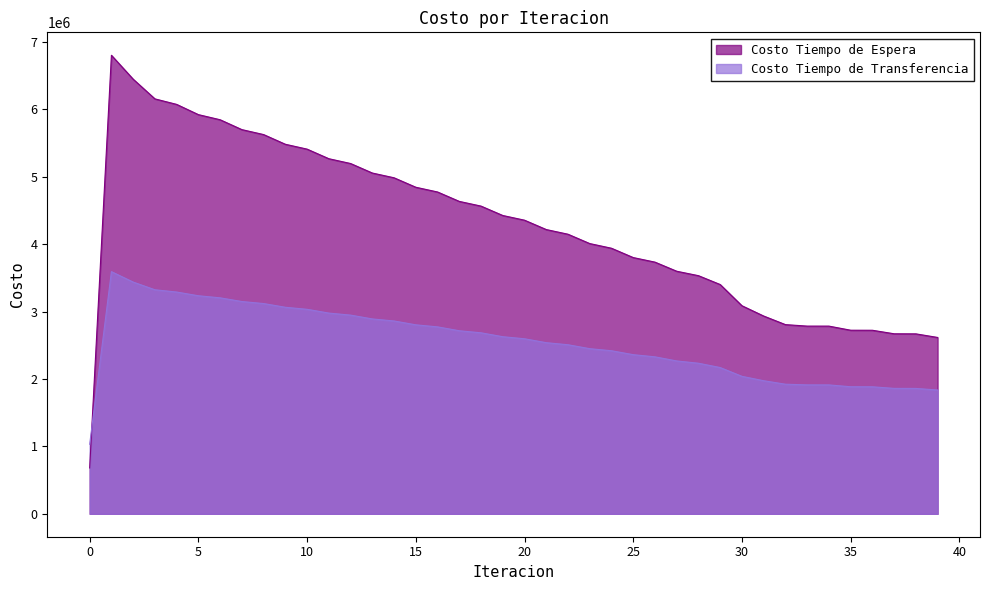

What is the difference between the Costo Tiempo de Transferencia values at 26 and 8?

790449.3